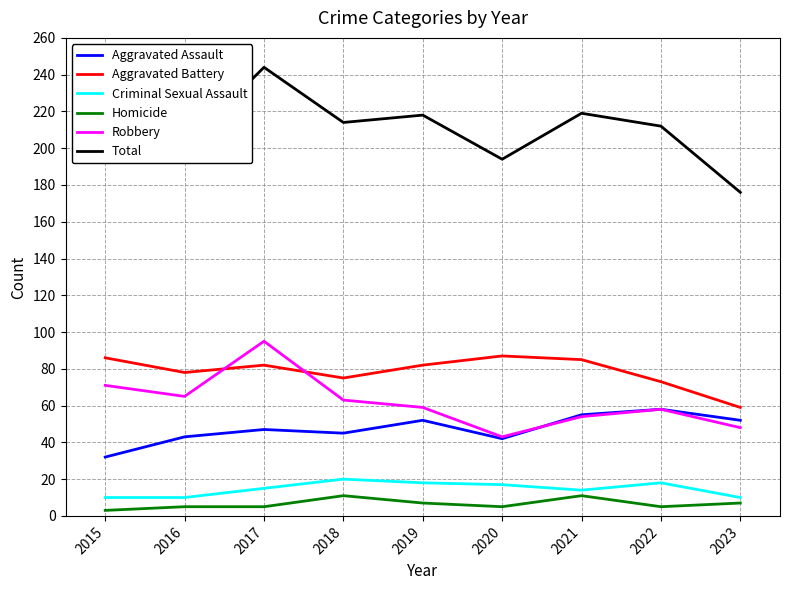

Which category has the lowest value in the Aggravated Battery series?

2023